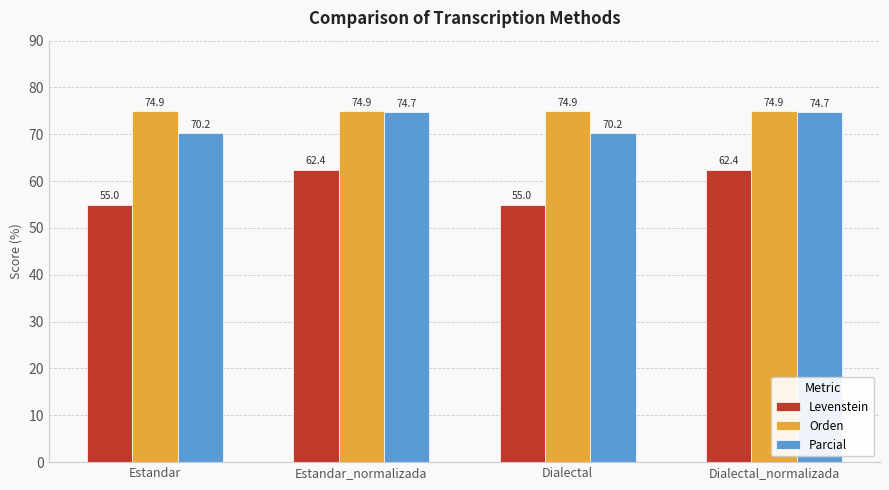

How many bars are there in total?

12